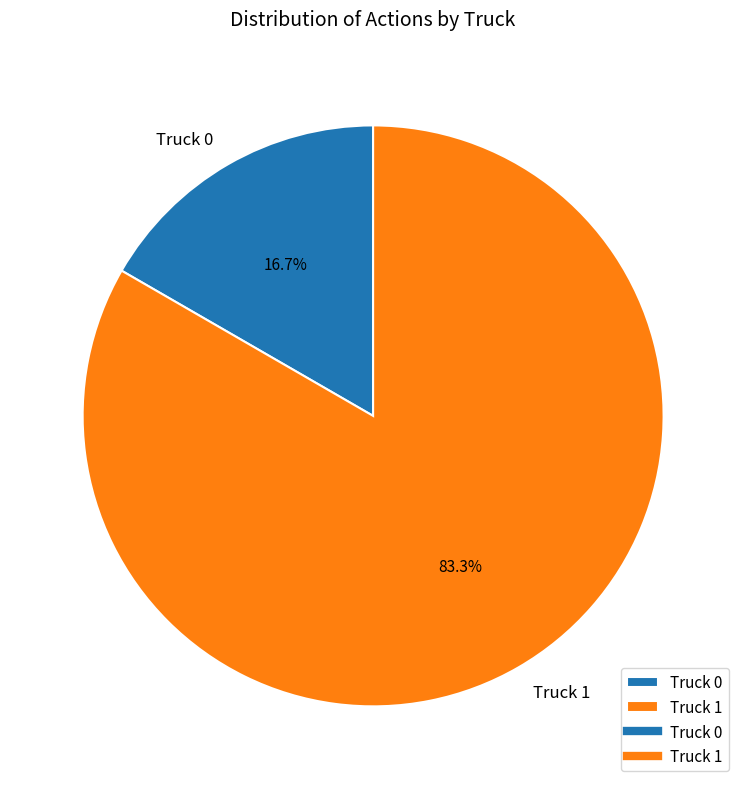

What is the majority slice?

Truck 1